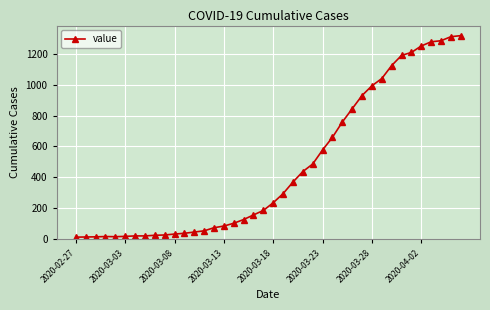

What is the greatest value displayed?

1318